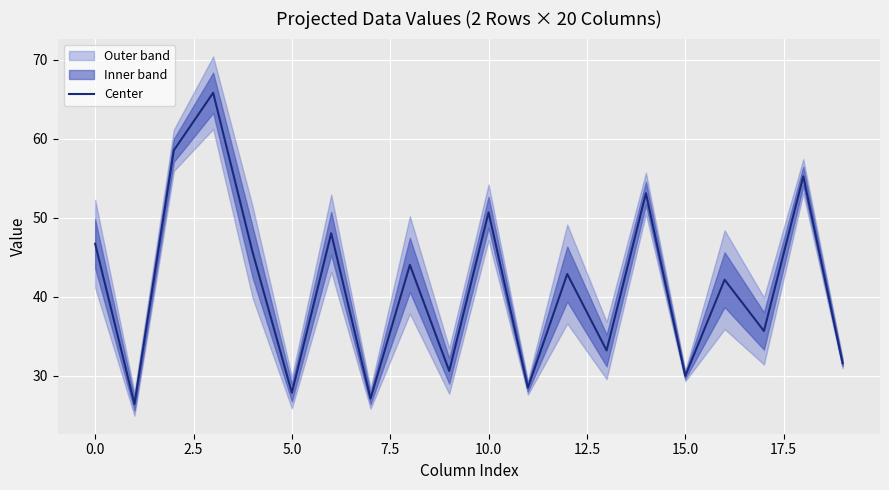

How many interior local valleys (lower than both neighbors) does the data have?

8